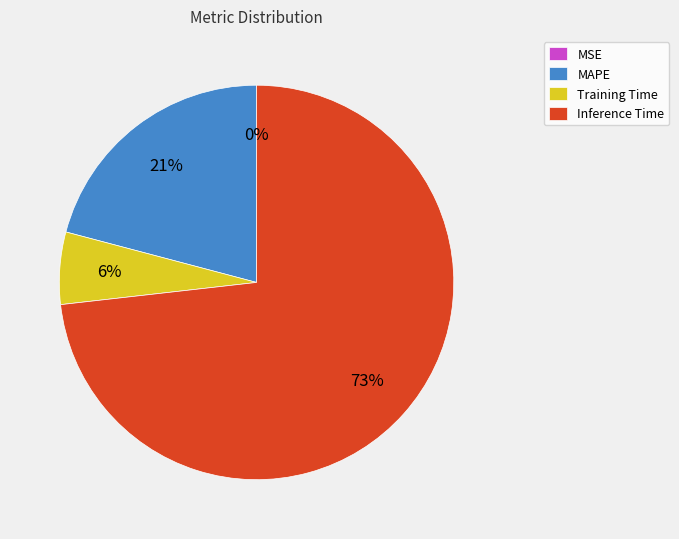

Which has a higher value, MAPE or Inference Time?

Inference Time